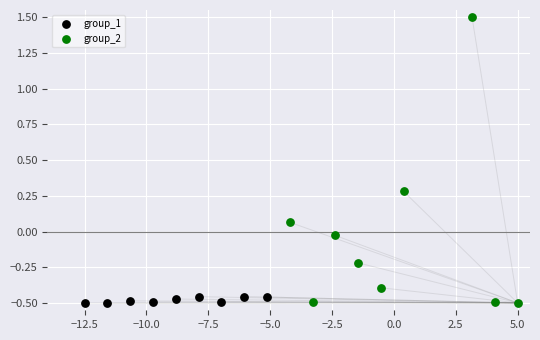

Which series reaches the maximum Y coordinate?

group_2